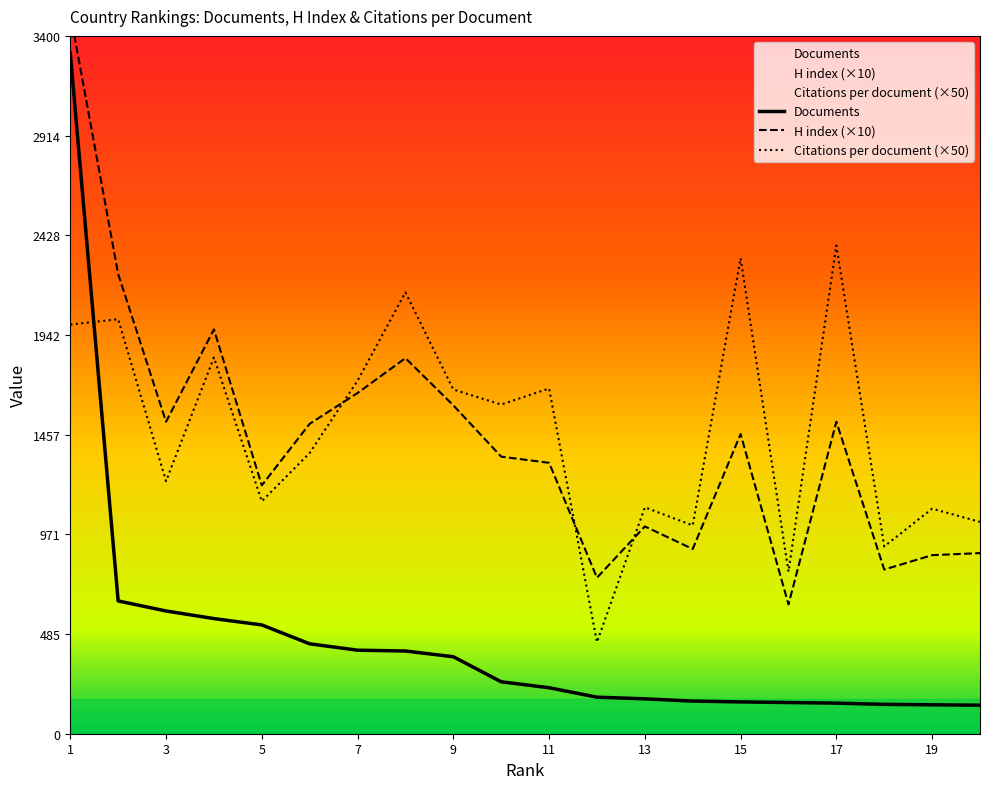

True or false: Citations per document (×50) and H index (×10) intersect in this chart.

True